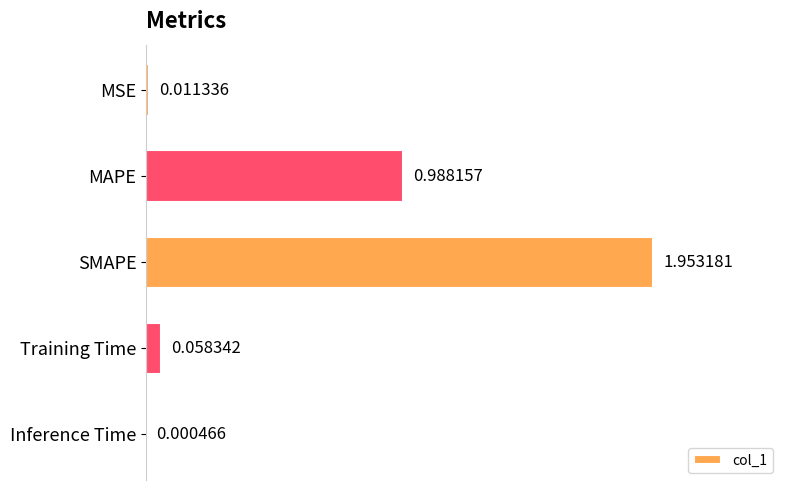

Which category has the highest value across all series?

SMAPE